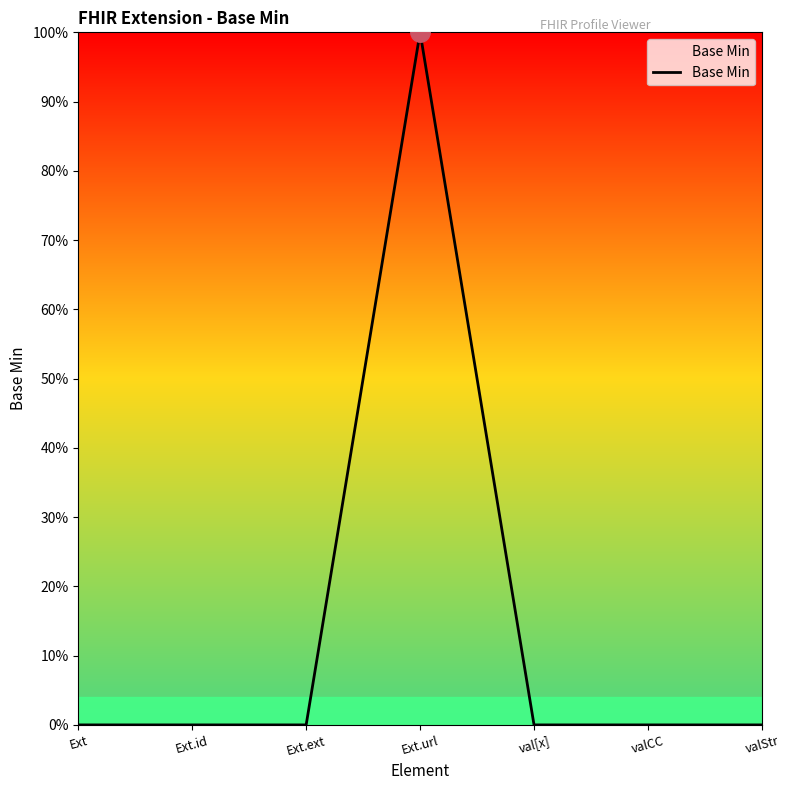

Does the chart have visible grid lines?

No